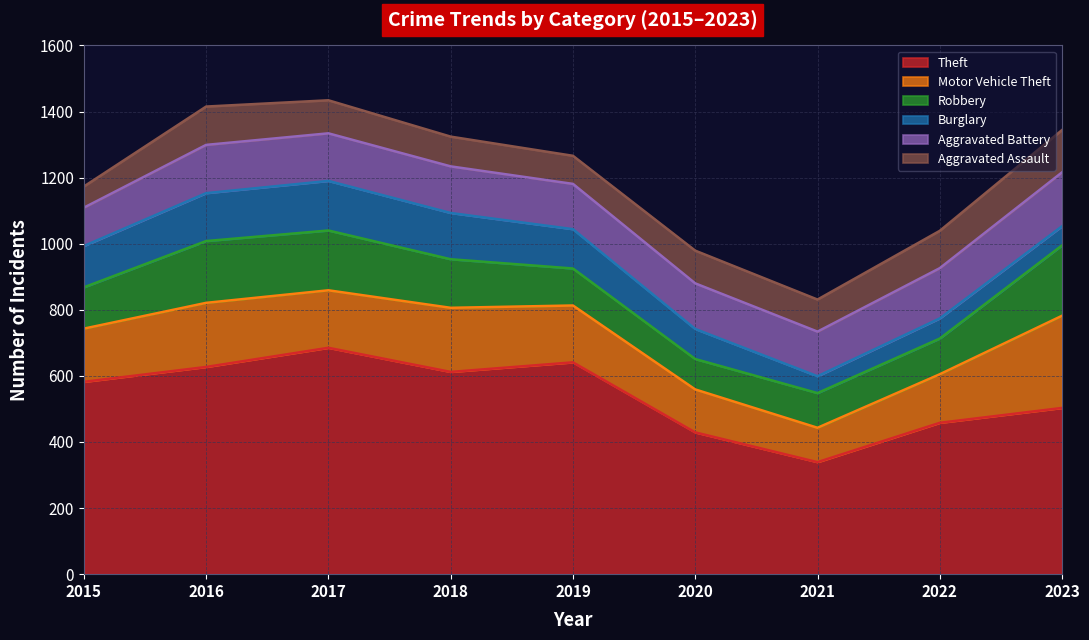

How many interior local peaks does the Robbery series have?

1